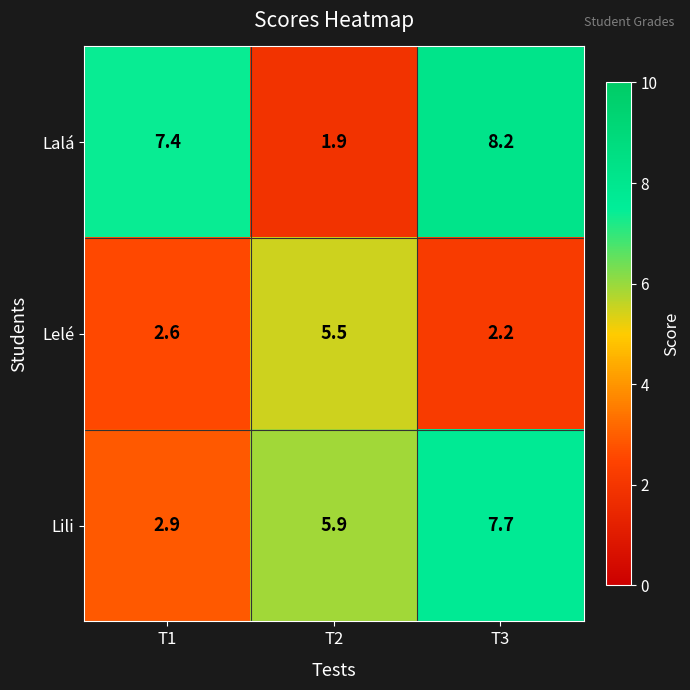

True or false: Lili has a value of 2.7 at T3.

False